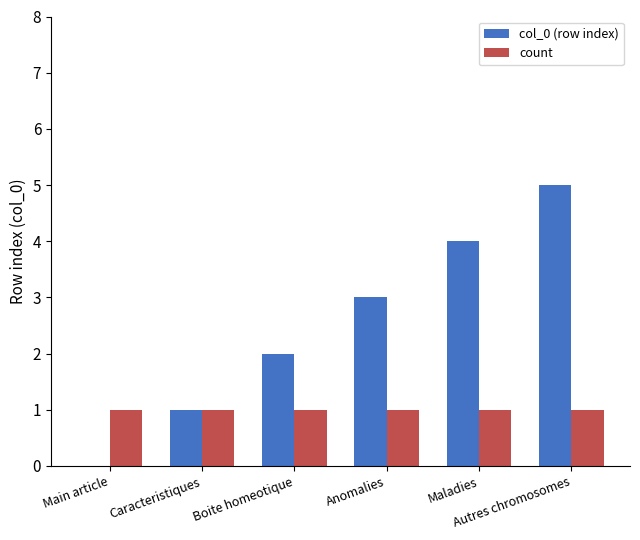

How many groups of bars are there?

6